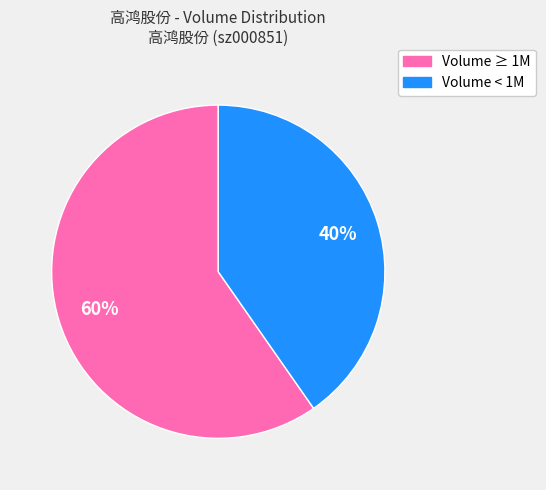

To the nearest percent, what percentage of the pie is Volume ≥ 1M?

60%